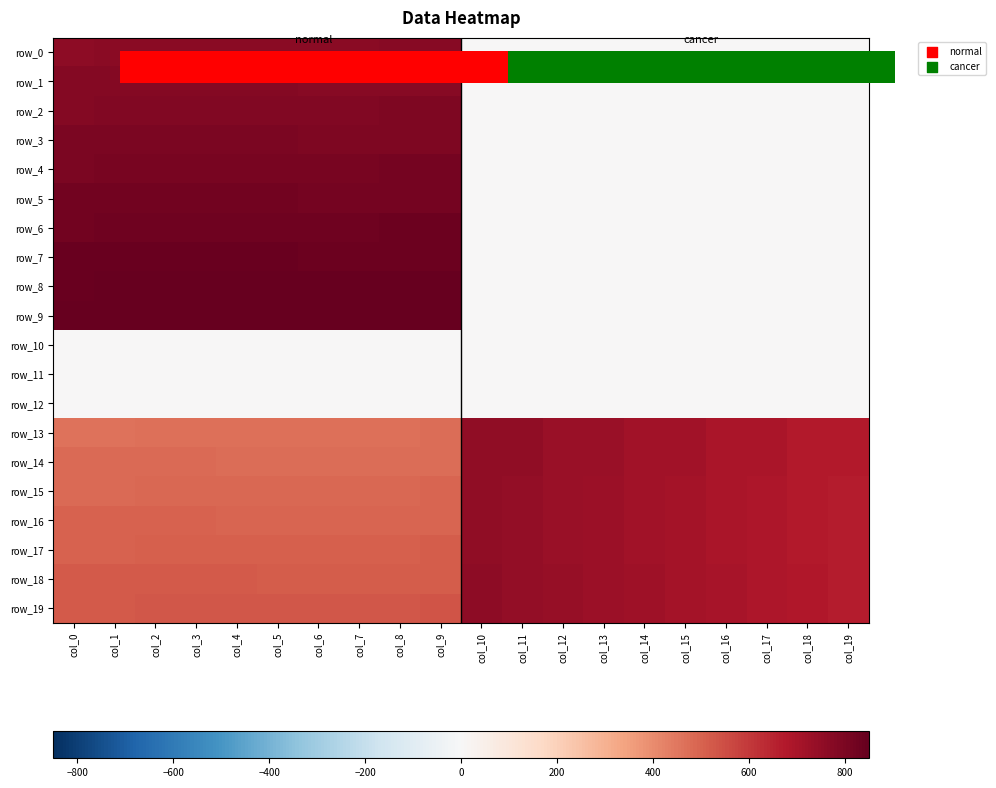

How many categories are shown in the chart?

20